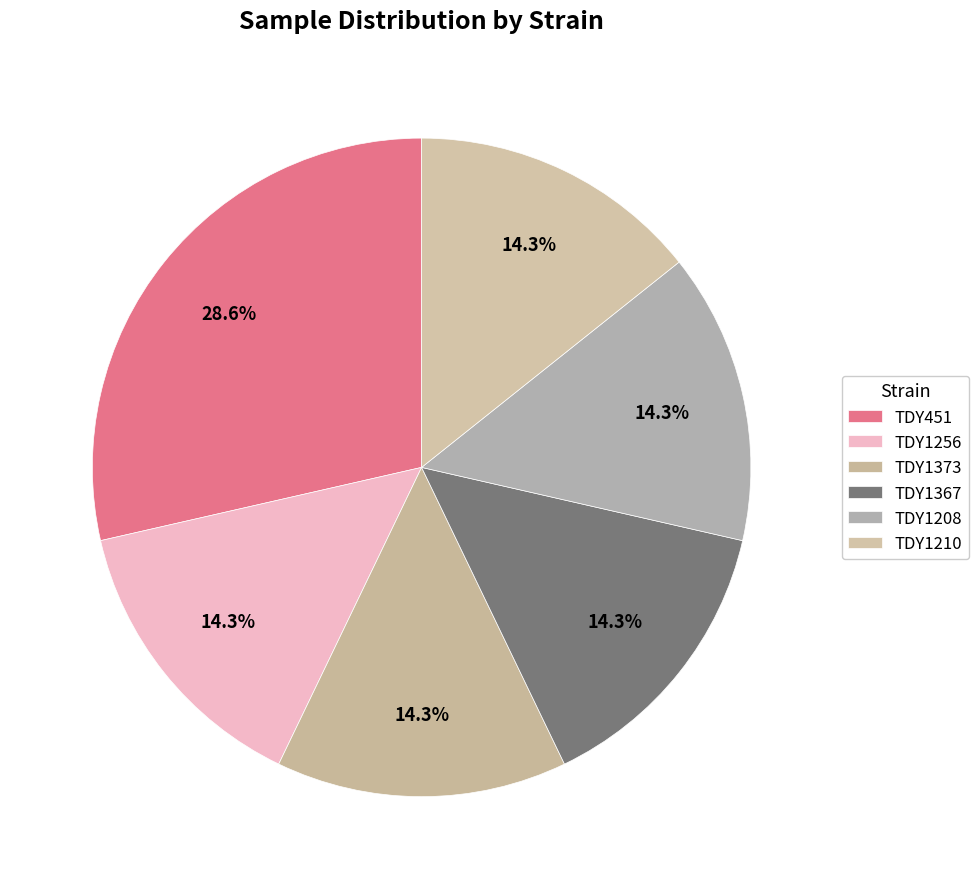

Rank the categories by value from lowest to highest.

TDY1256, TDY1373, TDY1367, TDY1208, TDY1210, TDY451